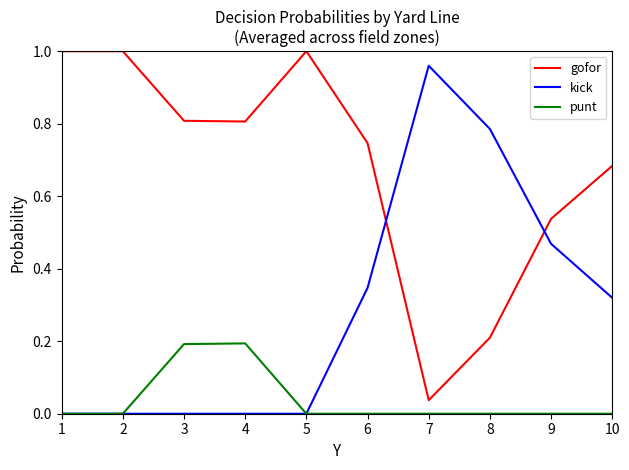

Is it true that gofor equals 0.9 at 10?

False